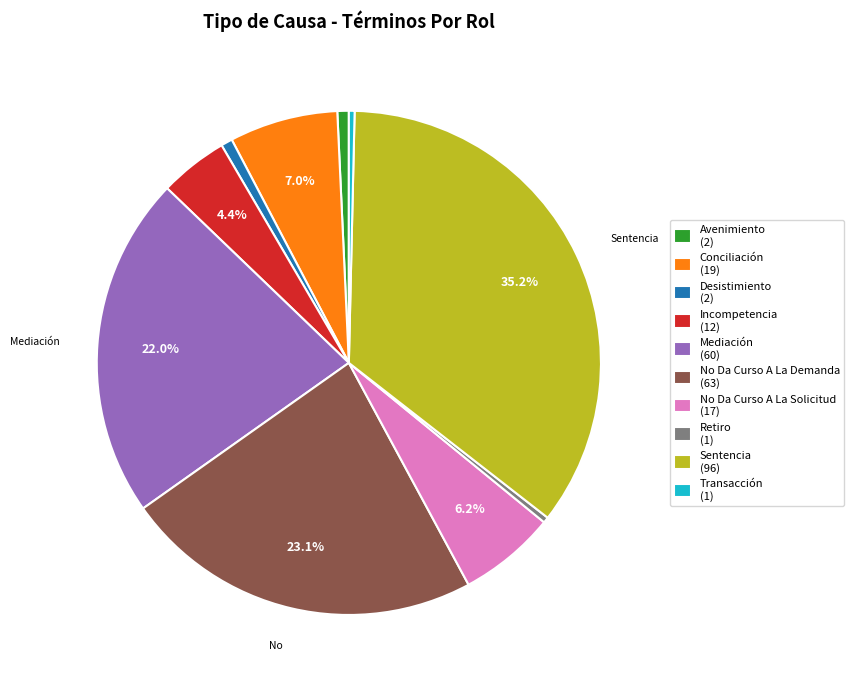

Which slice is the largest?

Sentencia